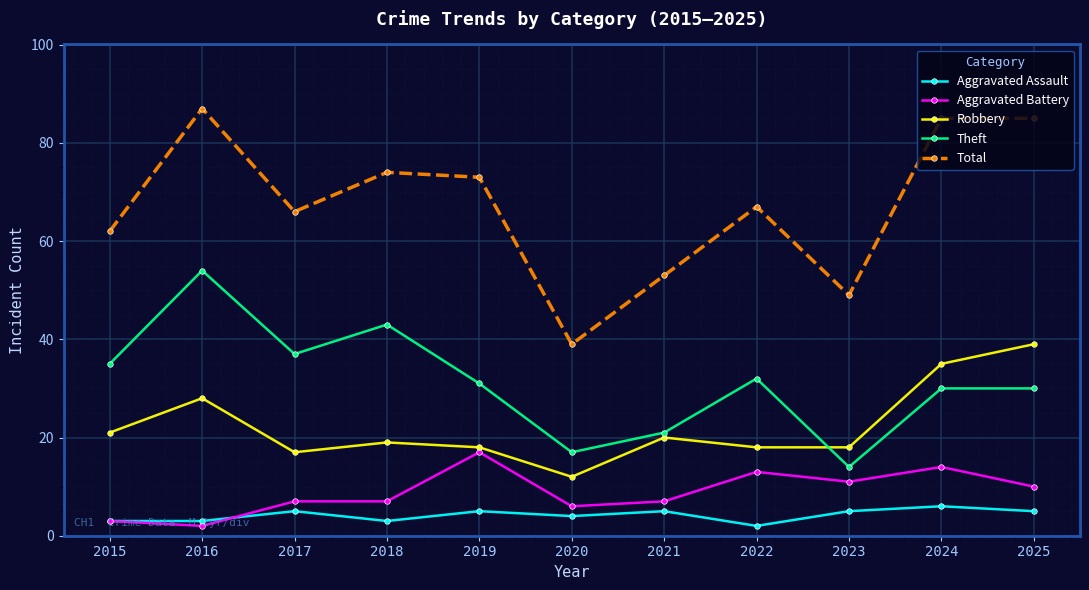

What is the difference between the Aggravated Assault values at 2024 and 2016?

3